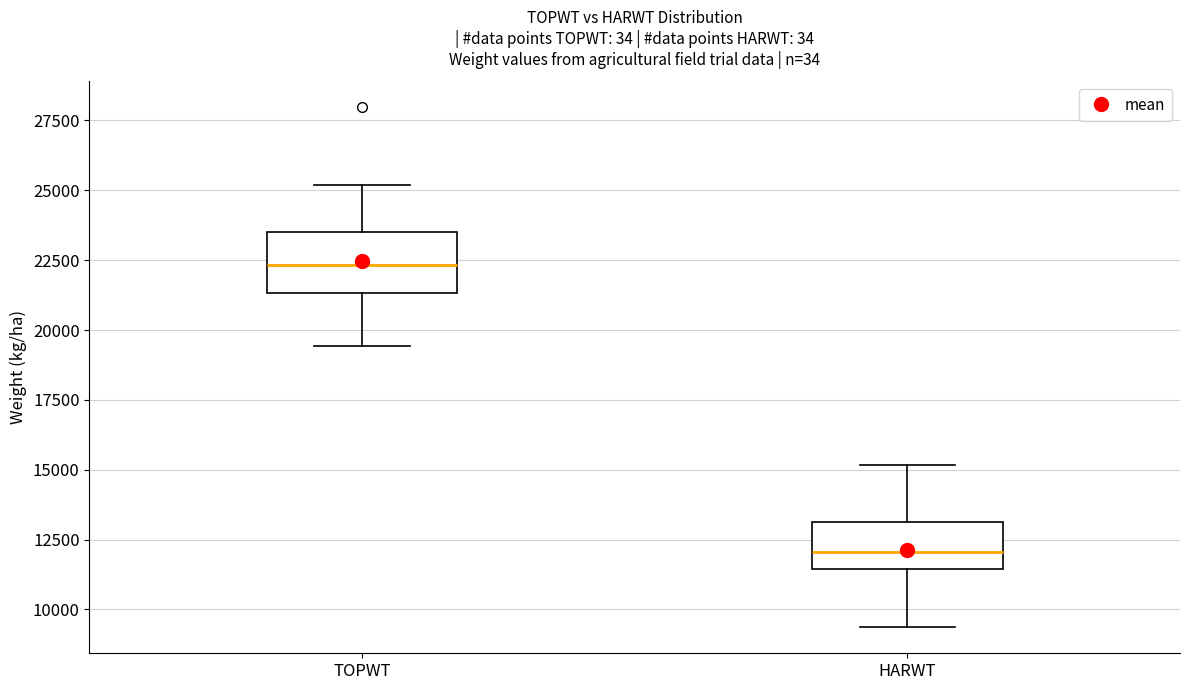

Where does the upper whisker of the box for HARWT end on the y-axis? The values are not printed on the chart, so give them approximately, as read against the axis.

15000